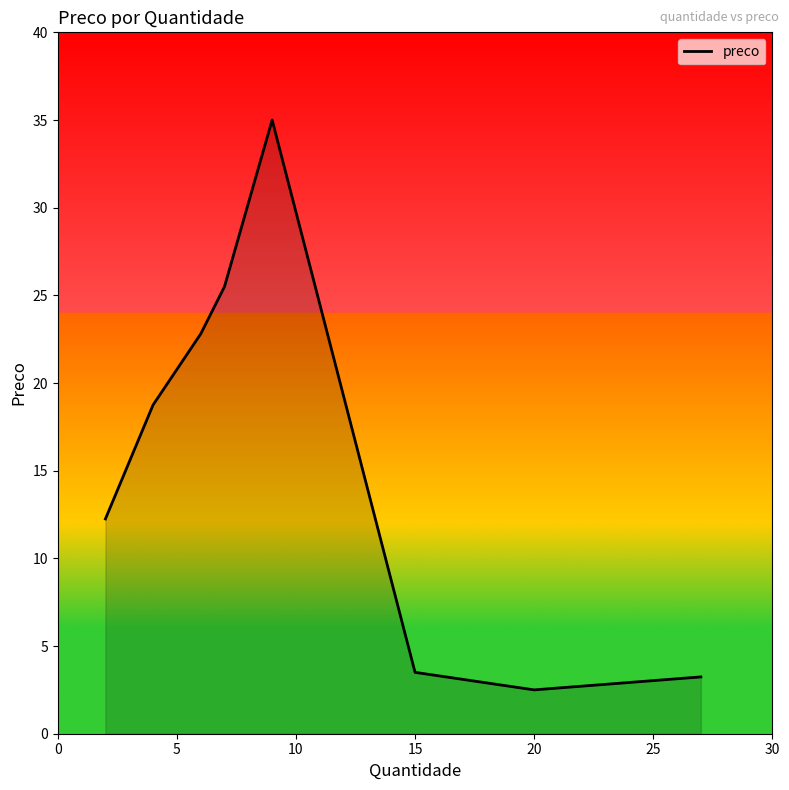

What is the average value?

15.4